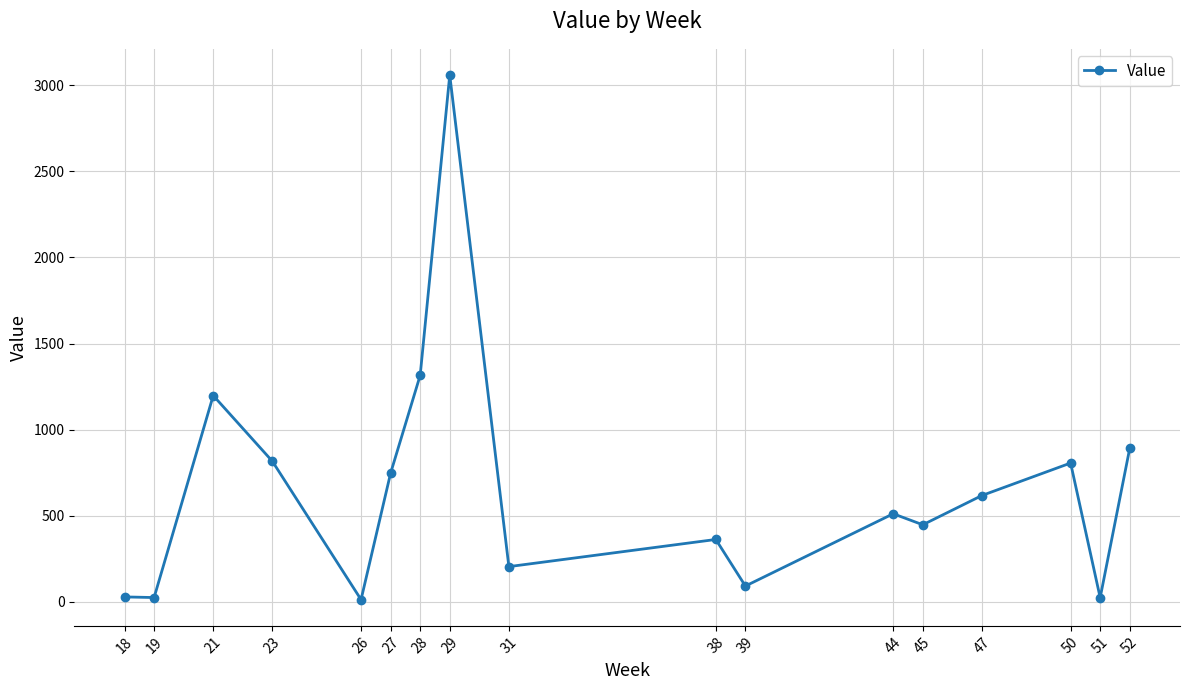

What is the average value?

656.9